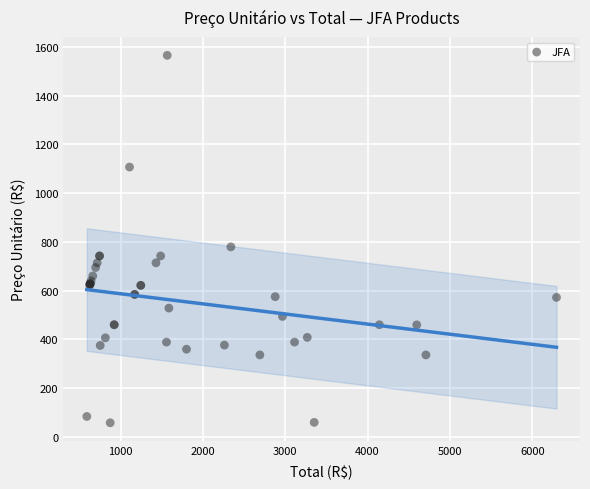

What Y value in the scatter plot is closest to 811?

779.5